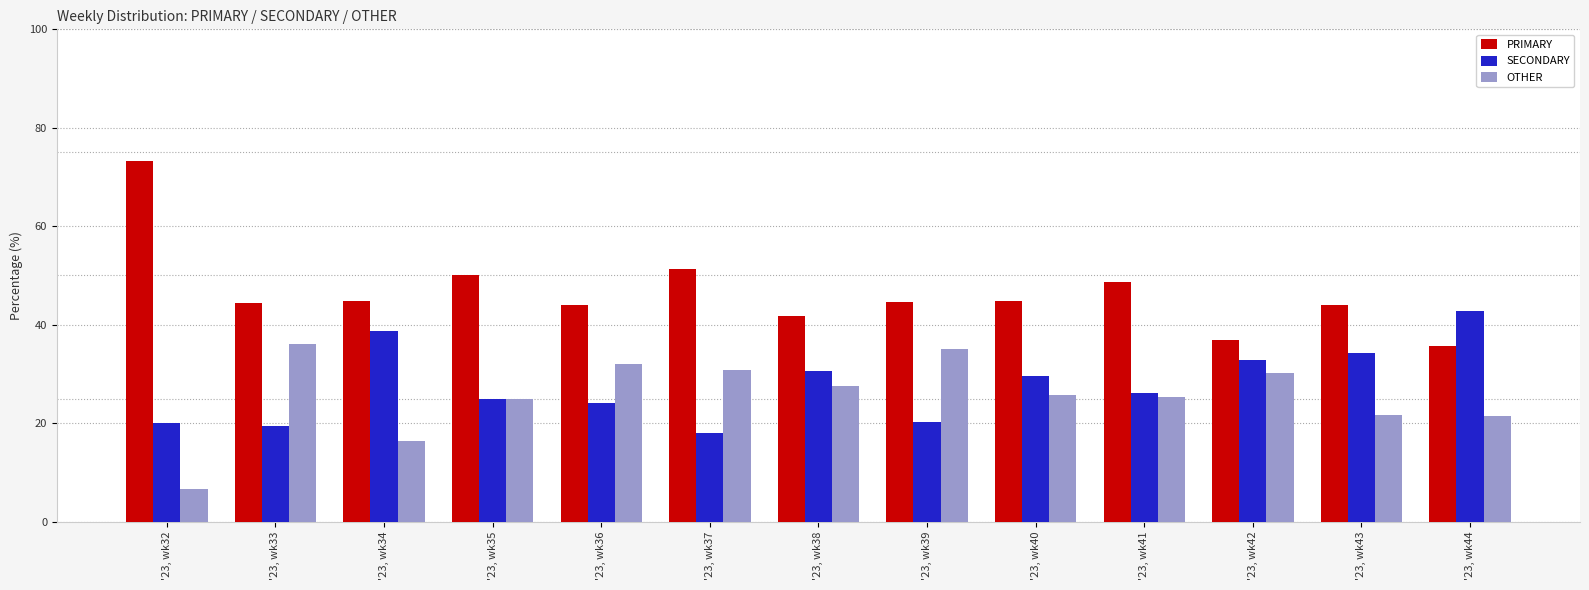

How many groups of bars are there?

13